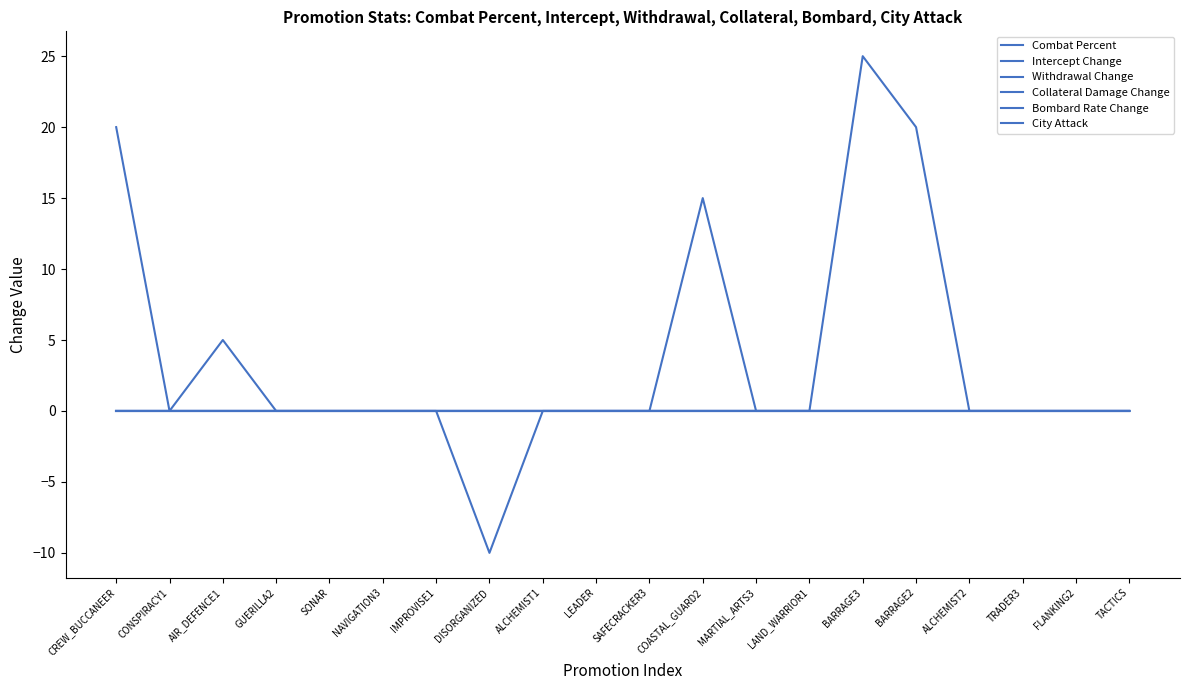

Rank the series at BARRAGE3 from lowest to highest value.

Combat Percent, Intercept Change, Withdrawal Change, Bombard Rate Change, City Attack, Collateral Damage Change